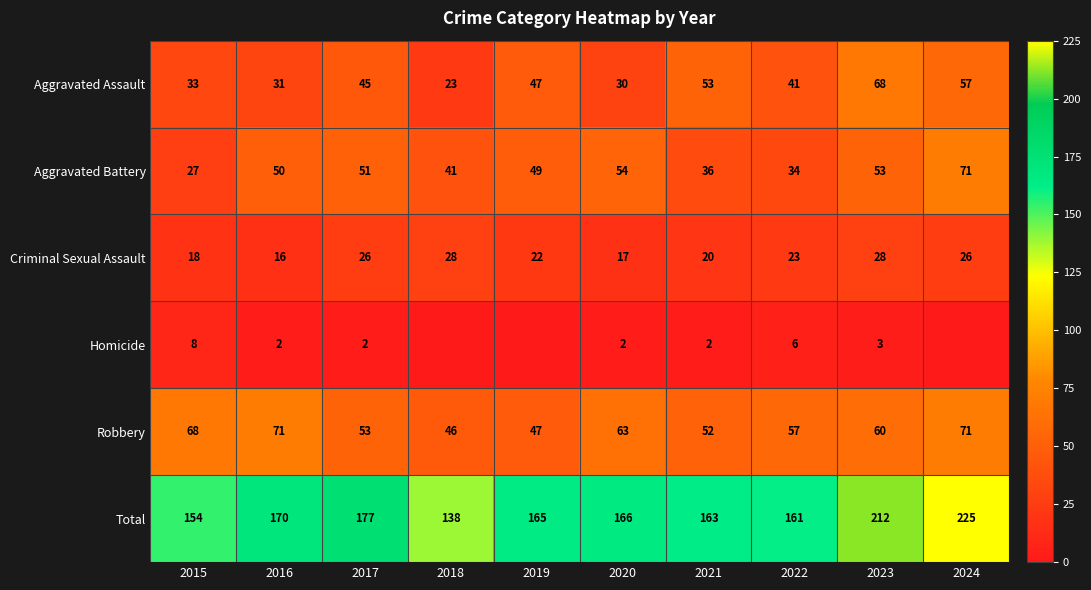

Which category has the lowest value in the Robbery series?

2018